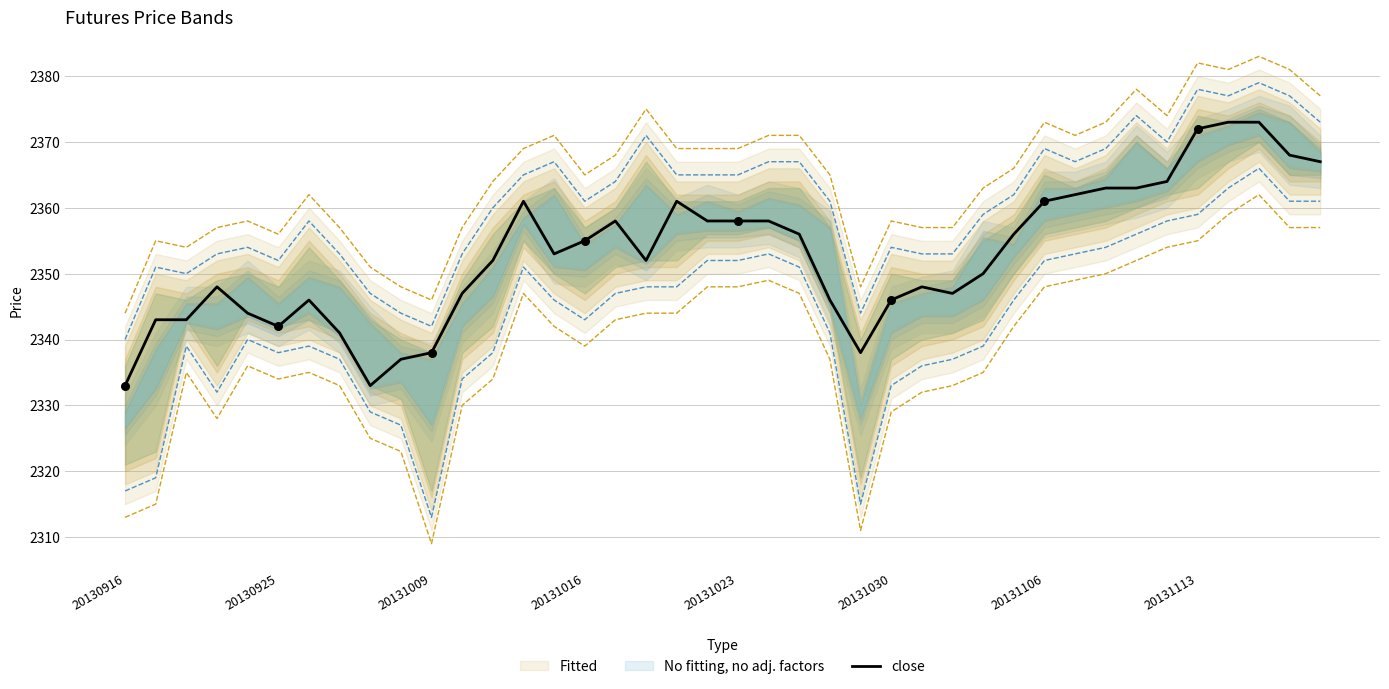

What is the maximum value for close?

2373